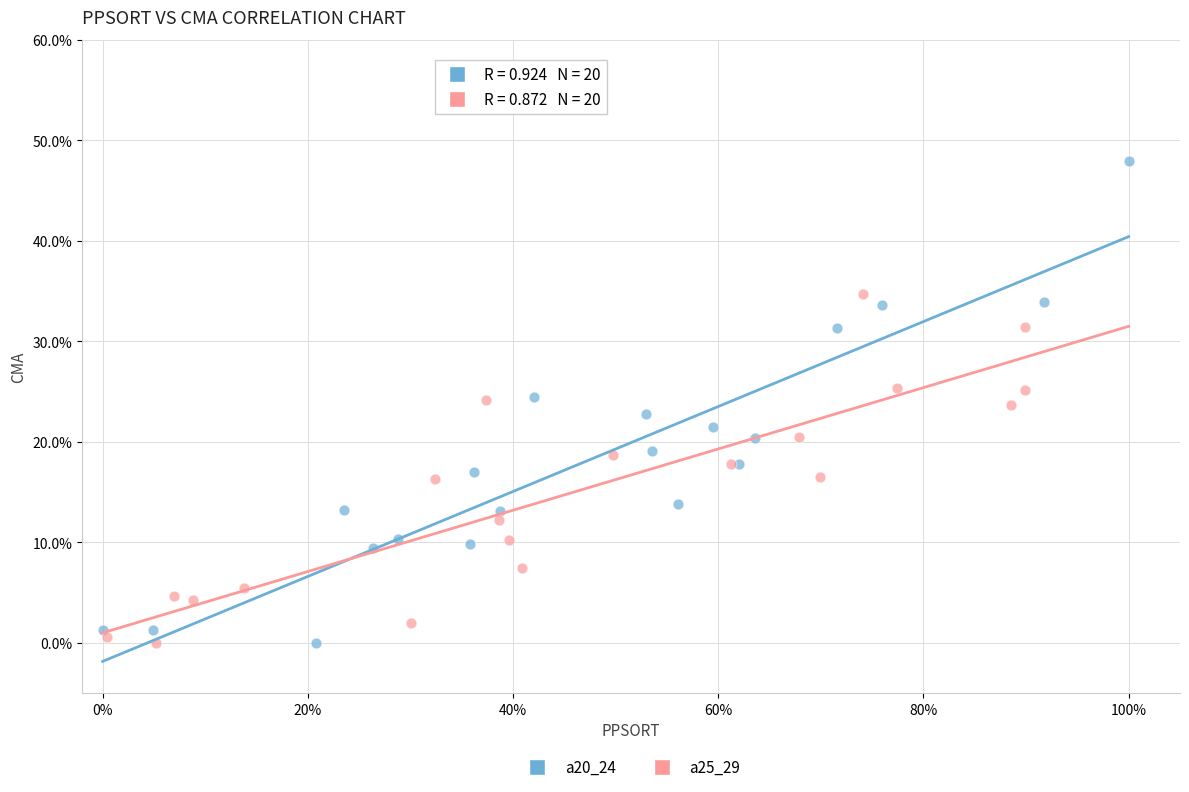

What are all the series names shown in the legend?

a20_24, a25_29